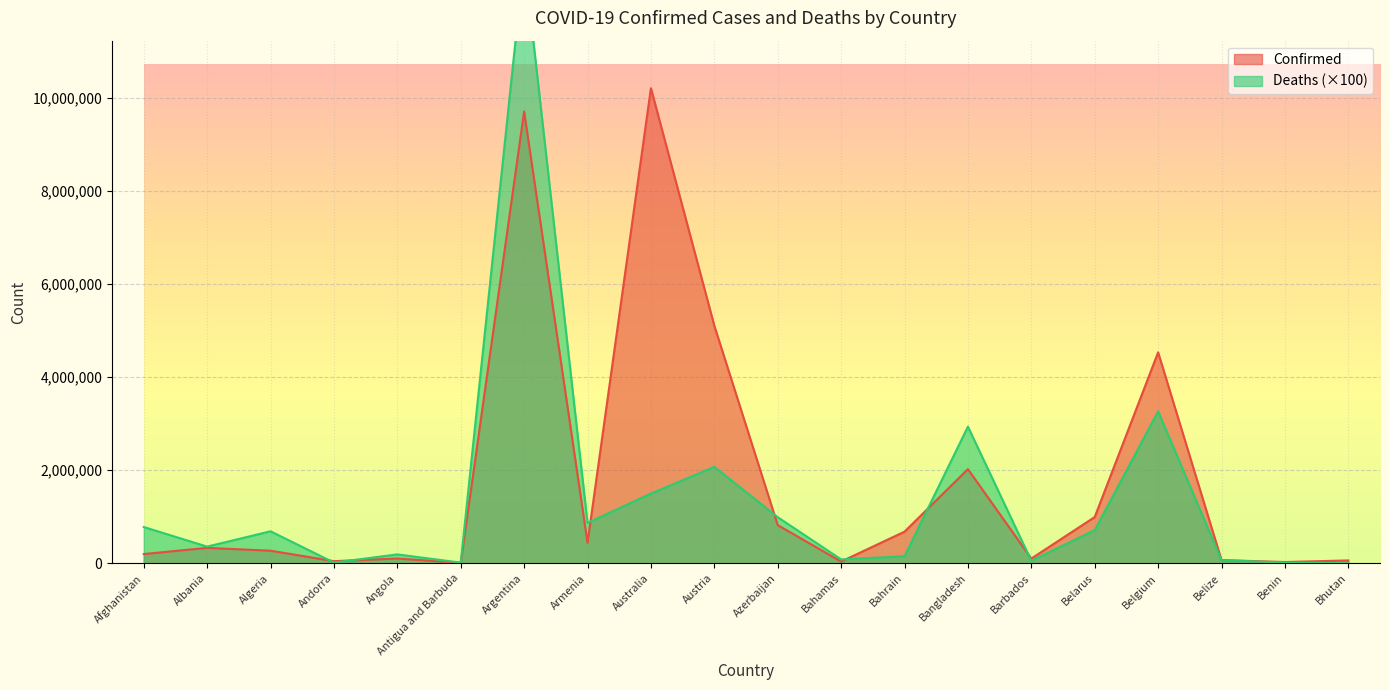

At Afghanistan, list the series in order from largest to smallest.

Deaths, Confirmed